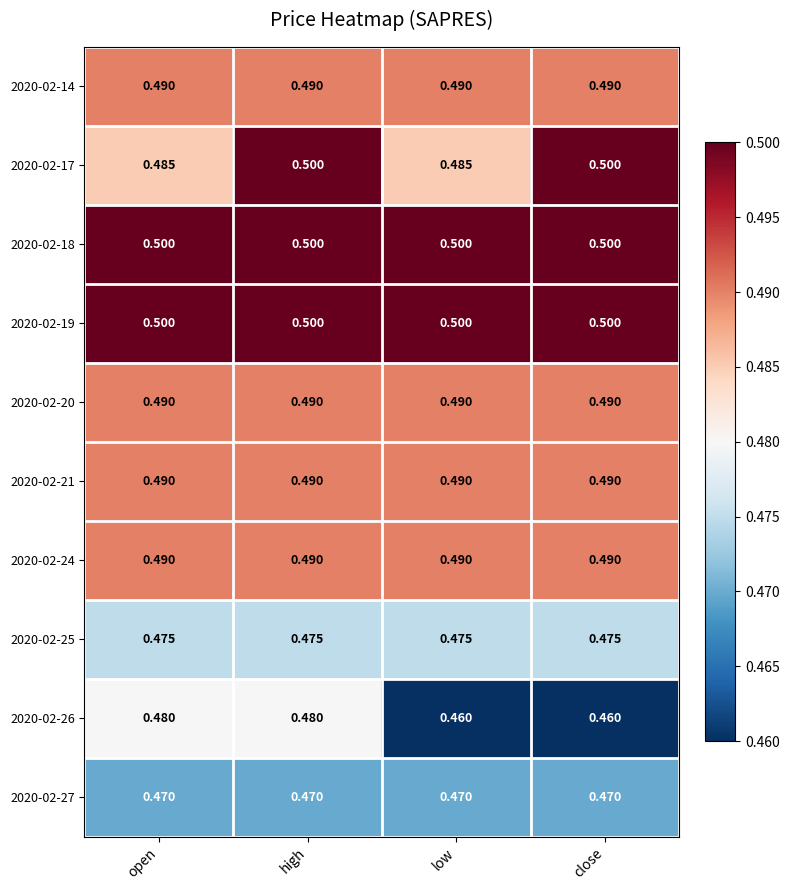

What is the smallest value displayed?

0.5